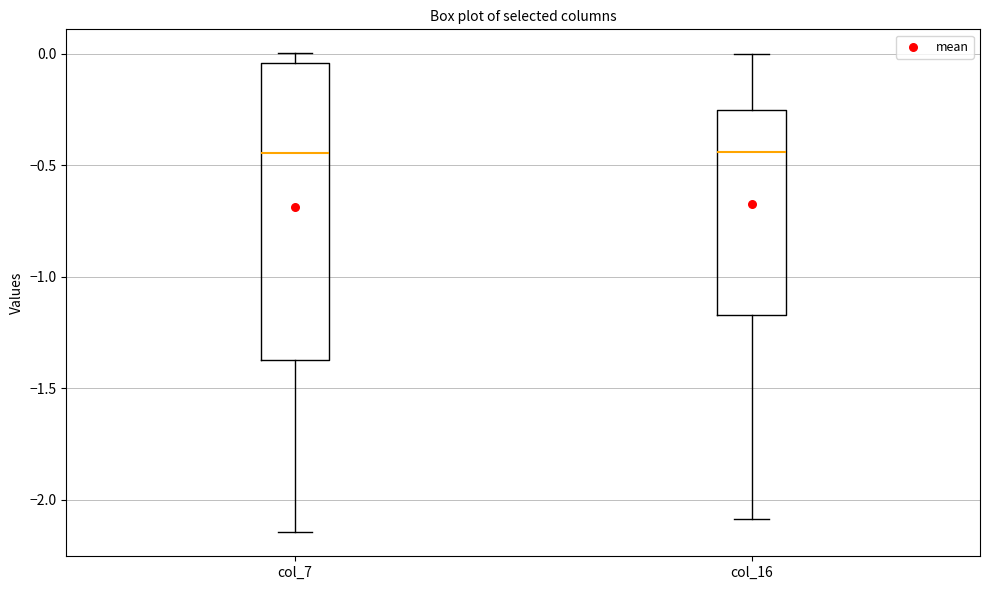

Reading left to right, read every box against the y-axis: the position of its median line, the range the box covers, and the ends of its whiskers. The values are not printed on the chart, so give them approximately, as read against the axis.

col_7: median -0.45, box -1.35 to -0.05, whiskers -2.15 to 0.00
col_16: median -0.45, box -1.15 to -0.25, whiskers -2.10 to 0.00